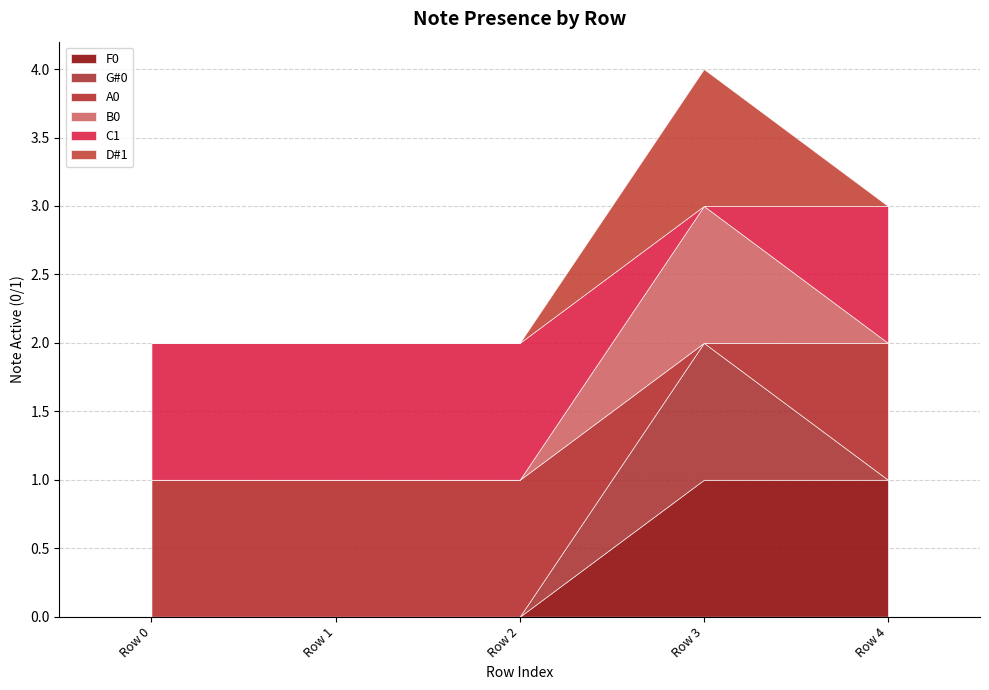

What are all the series names shown in the legend?

F0, G#0, A0, B0, C1, D#1